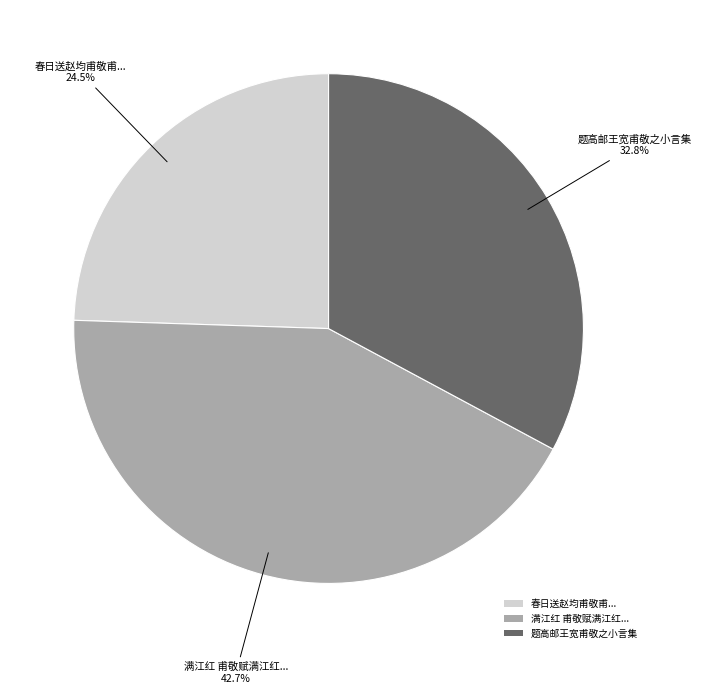

To the nearest percent, what is the difference between the largest and smallest slice percentages?

18%